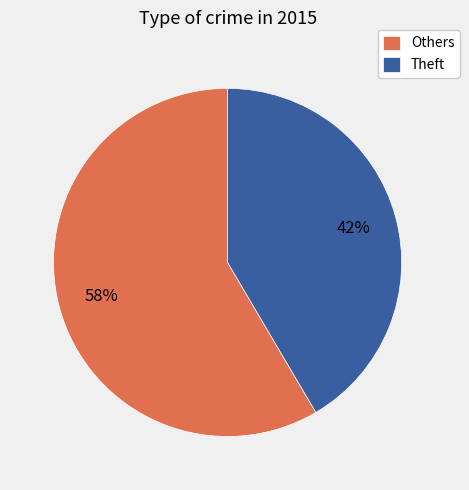

To the nearest percent, what percentage of the pie is Theft?

42%